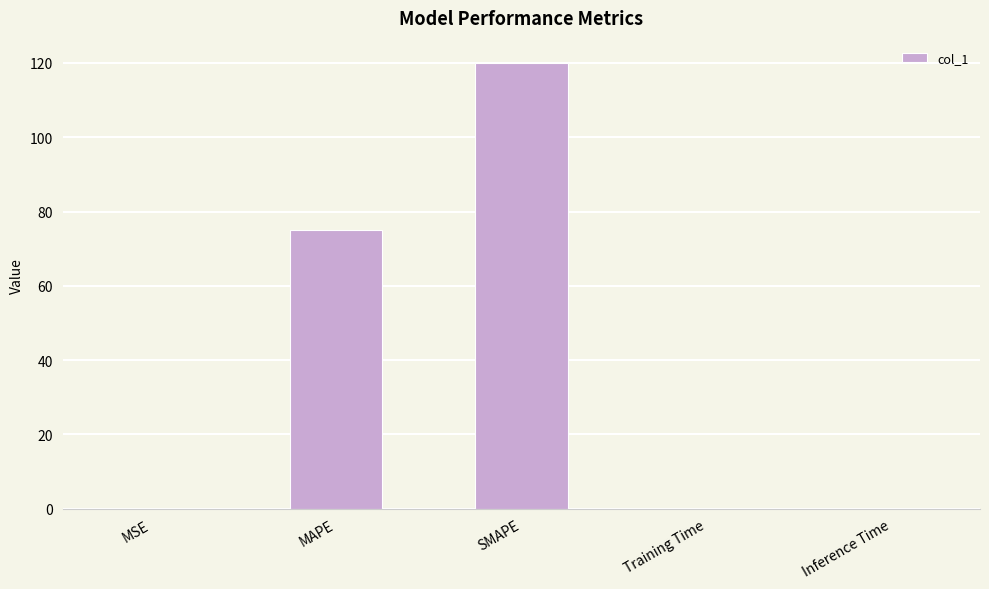

Which has a higher value, Training Time or SMAPE?

SMAPE